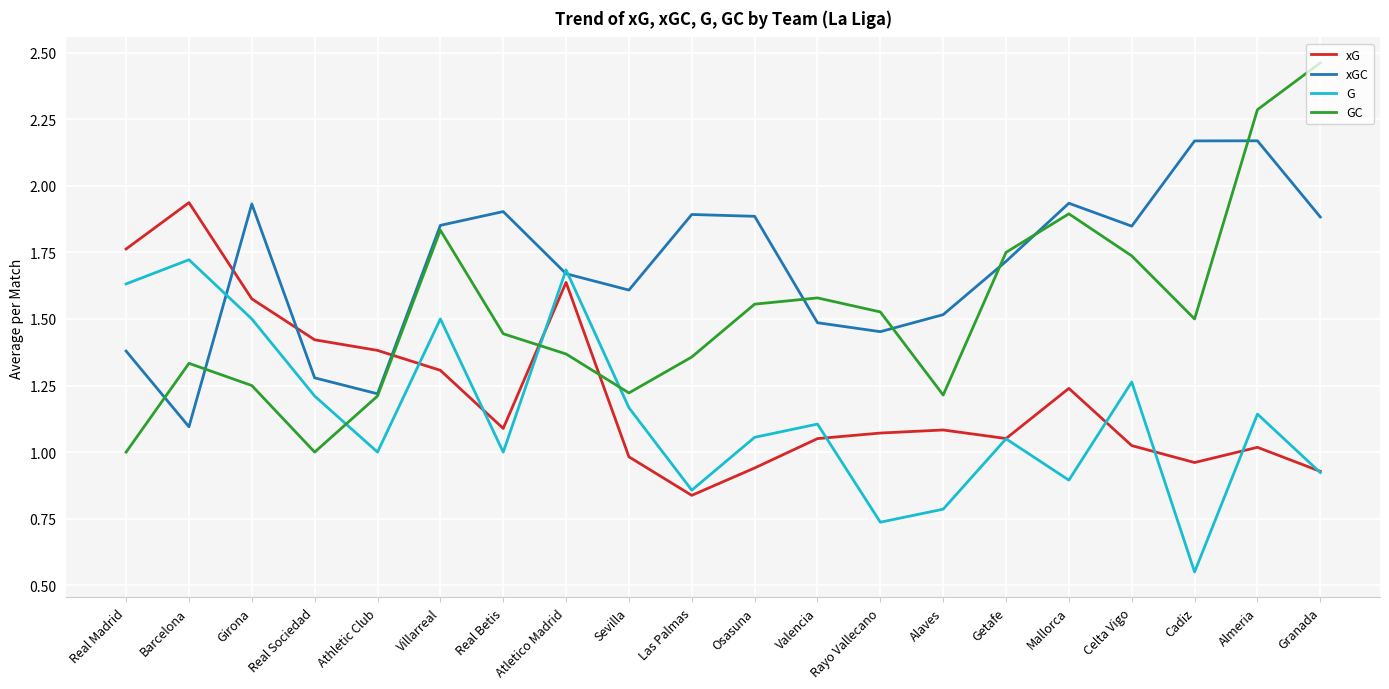

What is the spread (max minus min) of values at Villarreal?

0.5